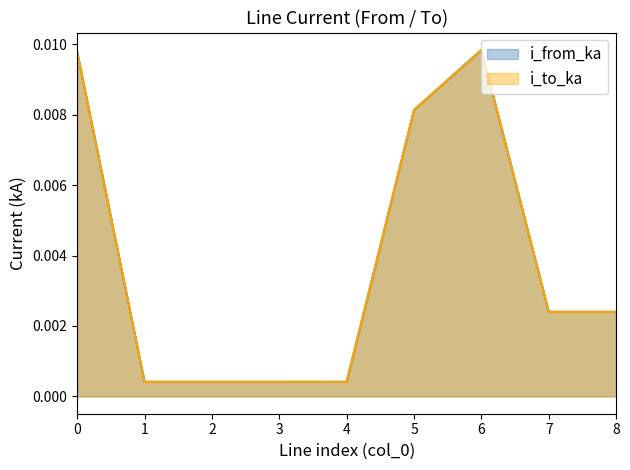

Which series has the largest range (max minus min)?

i_to_ka